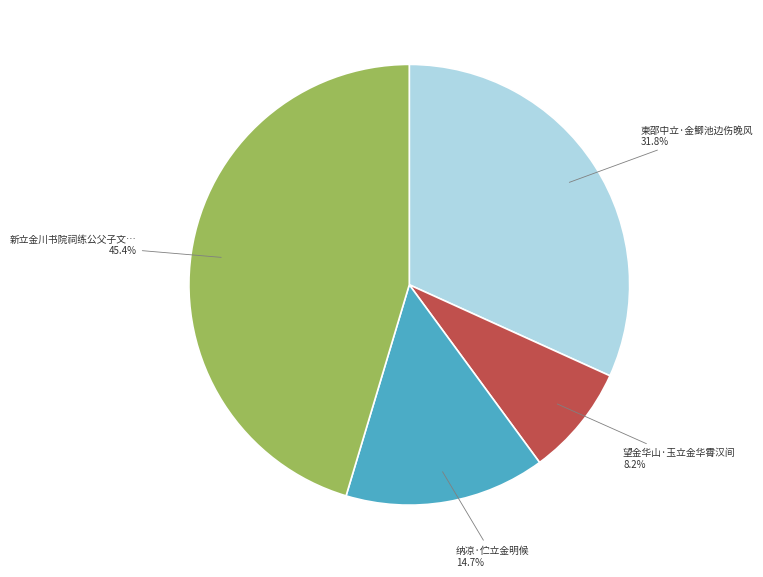

How many segments does this pie chart have?

4